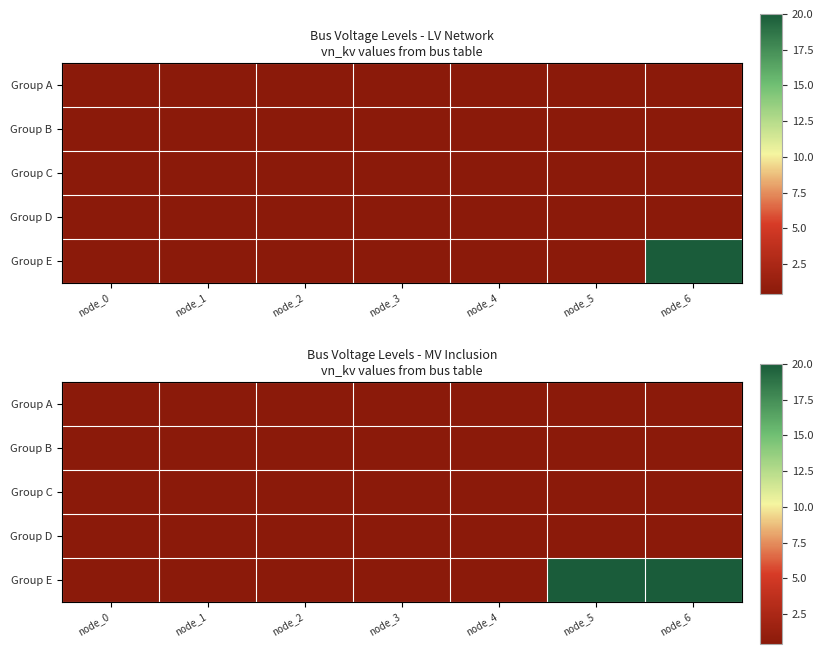

The Group D series shows 0.6 at node_3. True or false?

False